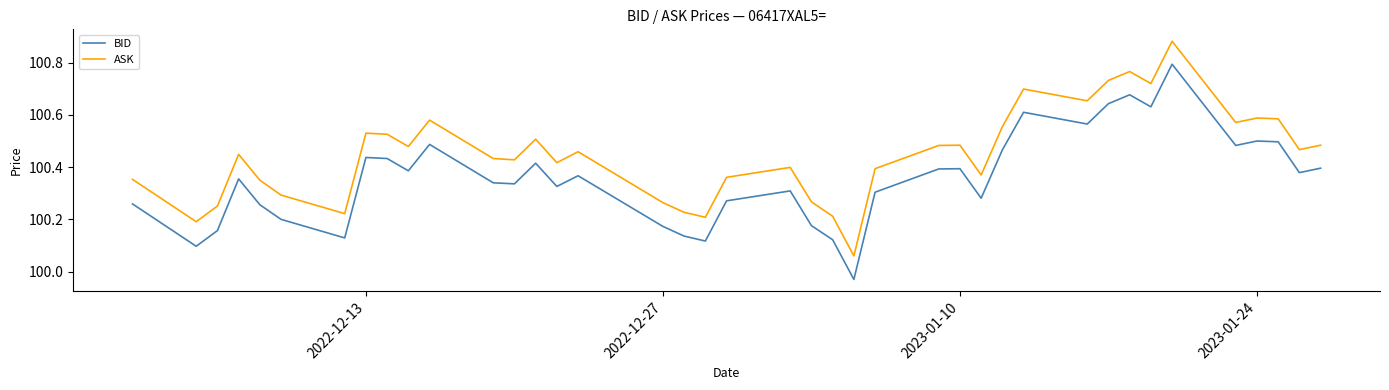

Which series has the largest total across all categories?

ASK